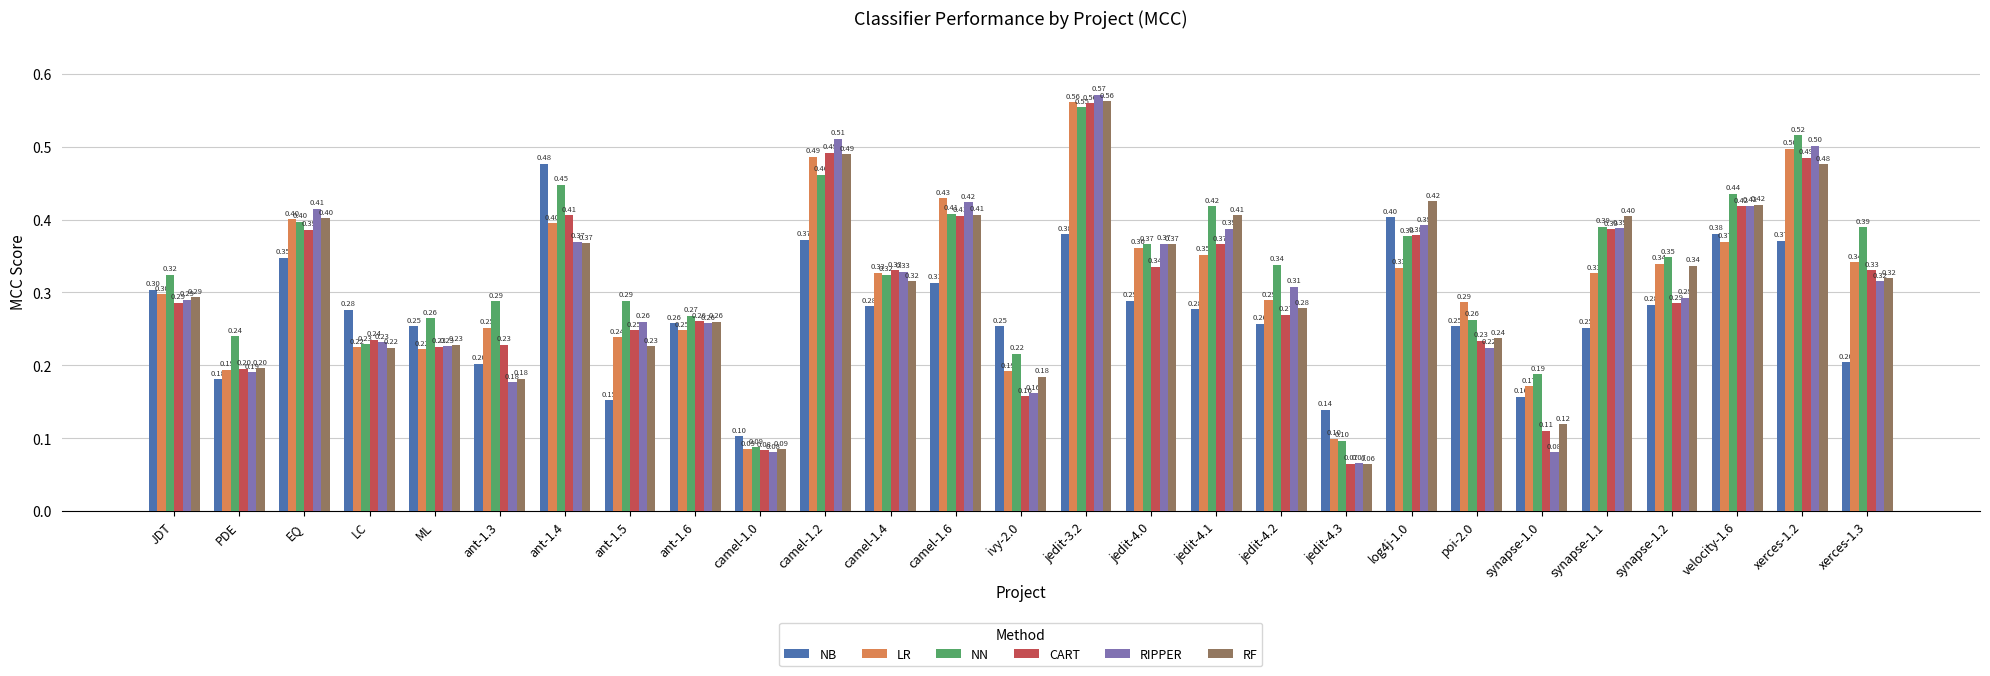

The RF series shows 0.3 at ant-1.6. True or false?

True